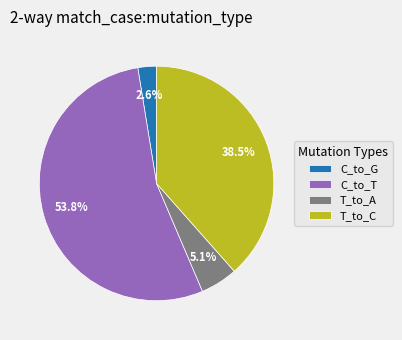

What is the smallest slice in the pie chart?

C_to_G